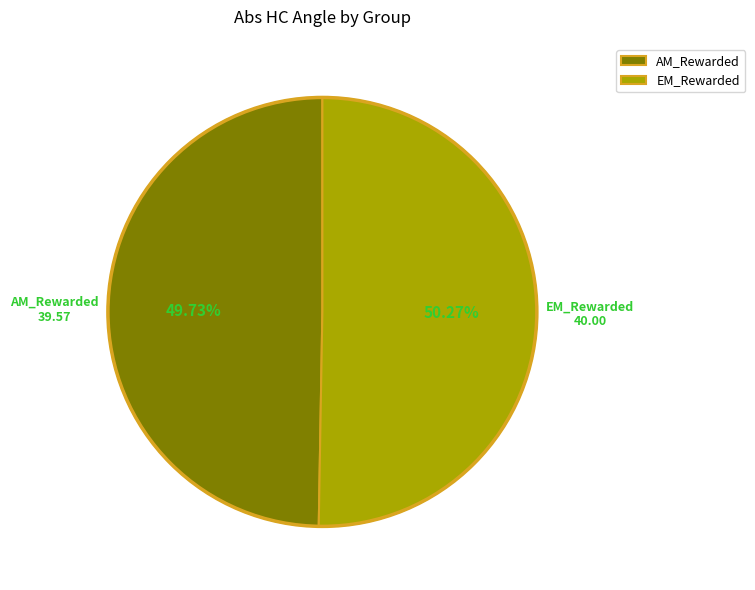

Is the sum of AM_Rewarded and EM_Rewarded greater than half?

Yes